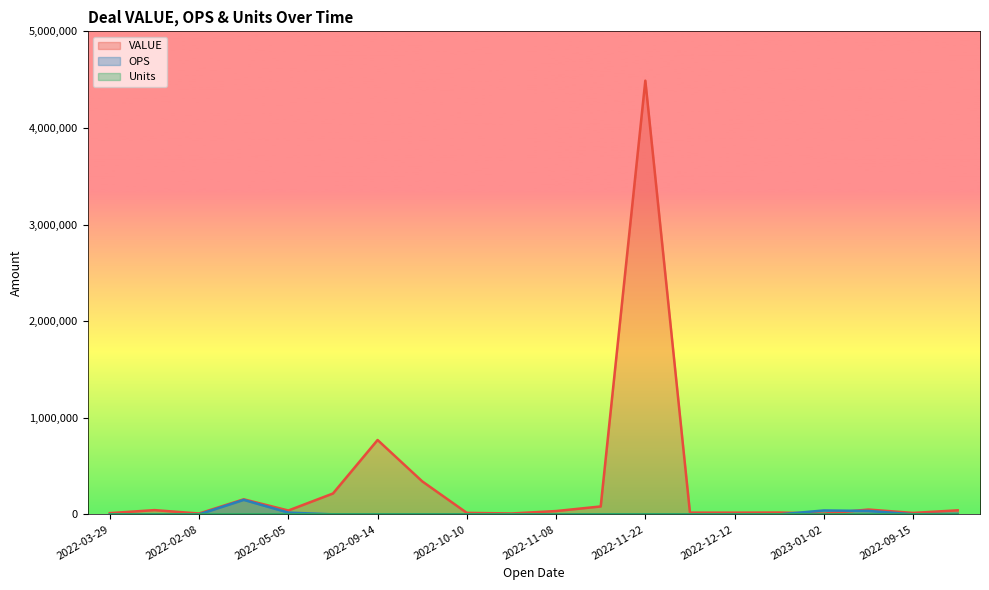

Which category has the highest value in the OPS series?

2022-04-08